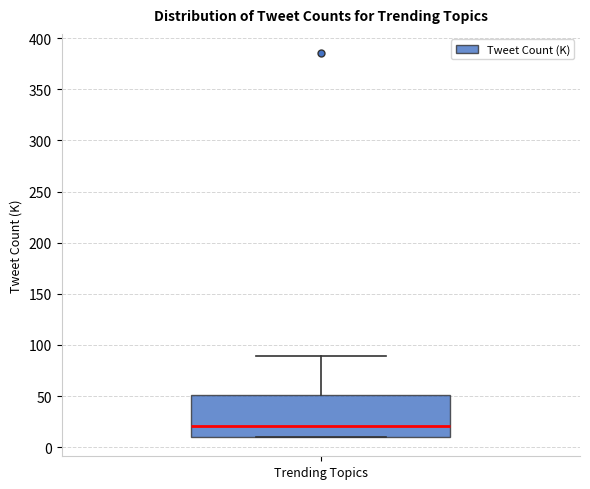

Transcribe this box plot: give where the median line is, the range the box spans, and where the two whiskers end, as read against the y-axis. The values are not printed on the chart, so give them approximately, as read against the axis.

median 20, box 10 to 50, whiskers 10 to 90